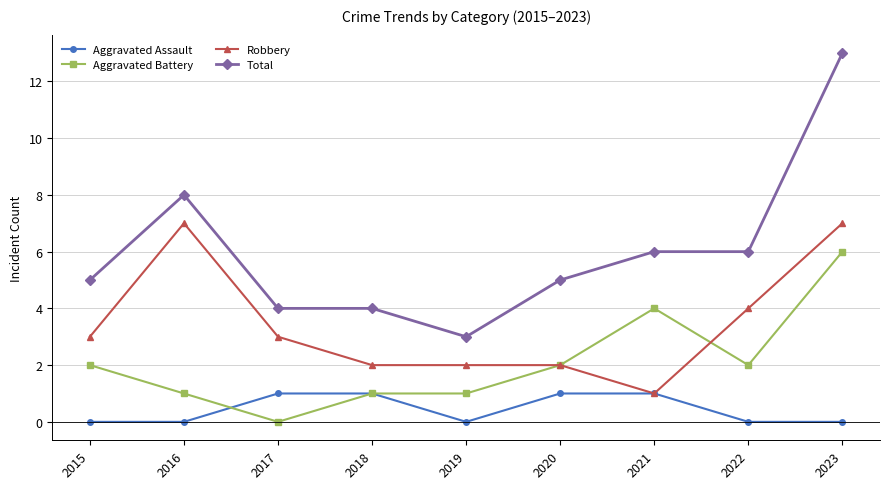

True or false: Total and Aggravated Assault cross at least once.

False